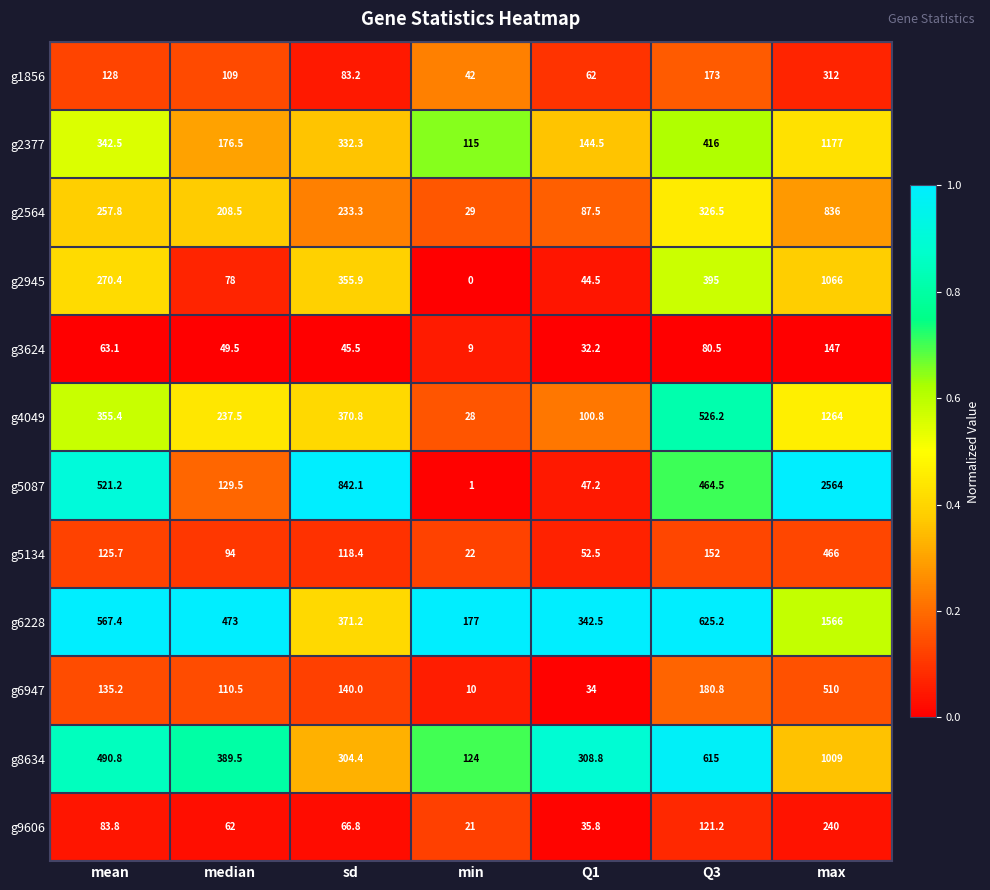

Is it true that g6228 equals 1042.3 at Q3?

False